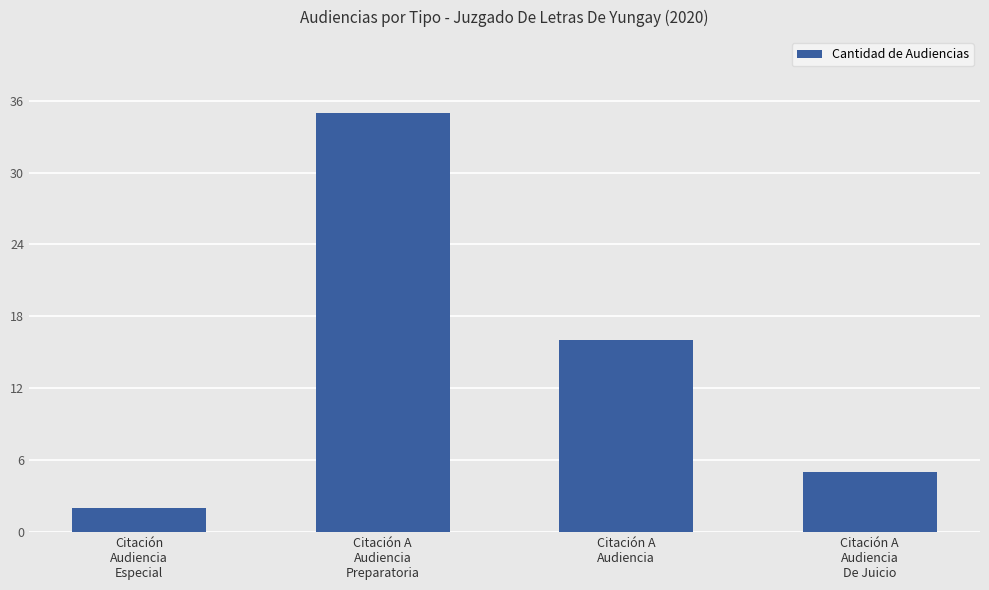

Reading left to right, list all the values displayed in this chart.

2	35	16	5